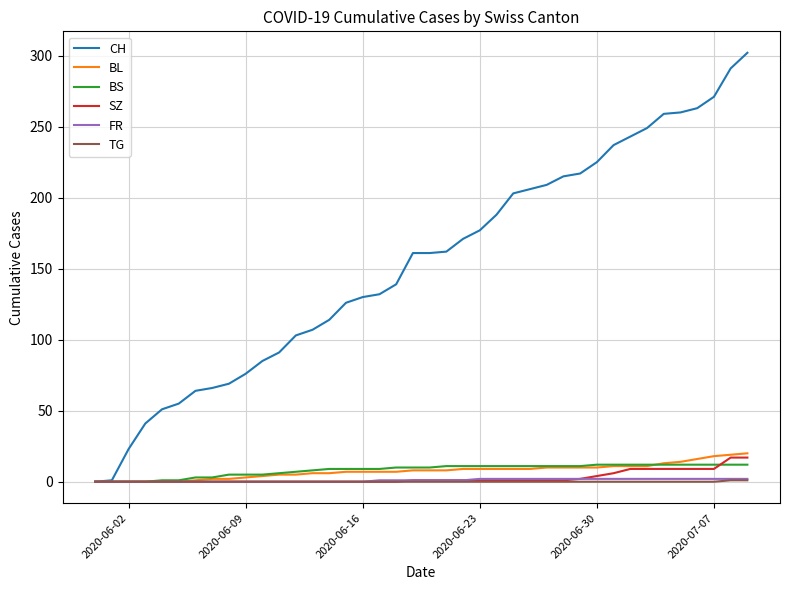

Which series has the widest spread of values?

CH